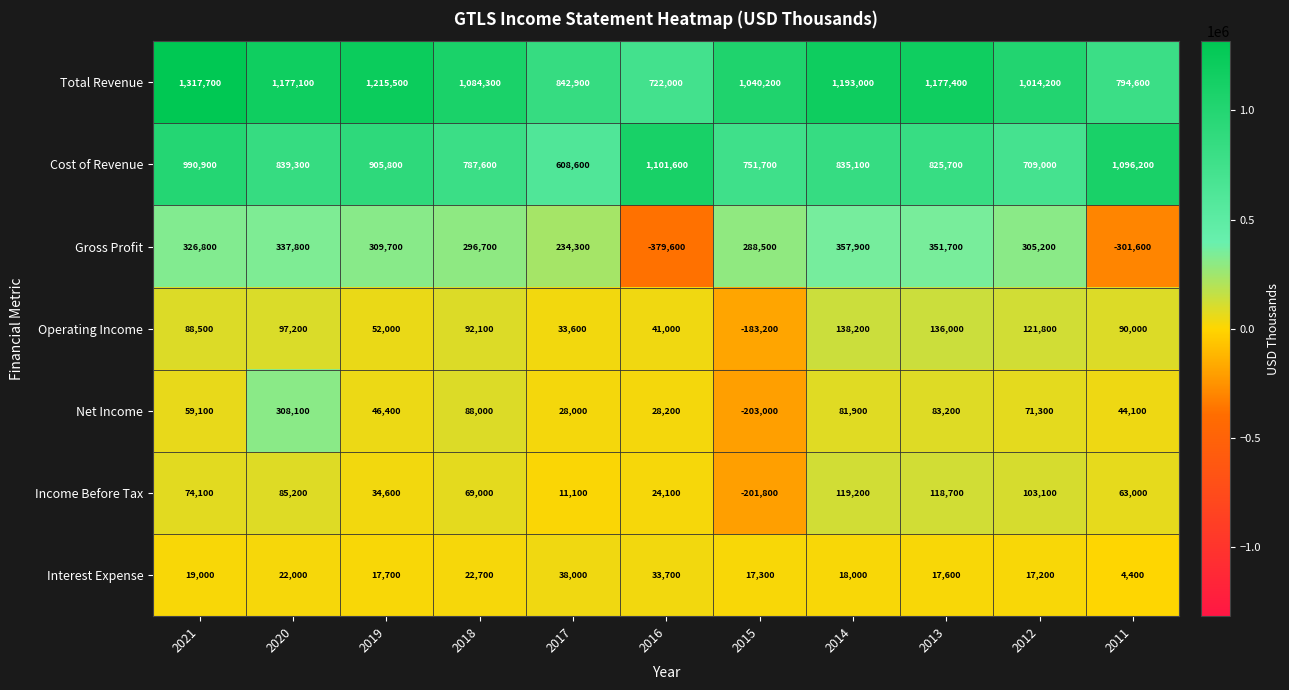

What is the smallest value displayed?

-379600